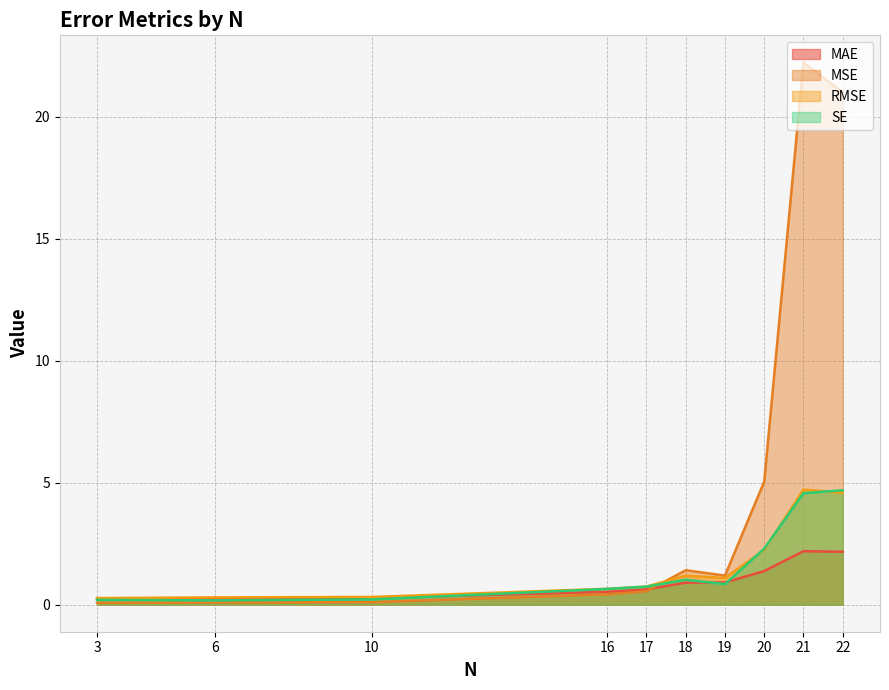

Rank the series at Q5 from highest to lowest value.

RMSE, SE, MAE, MSE